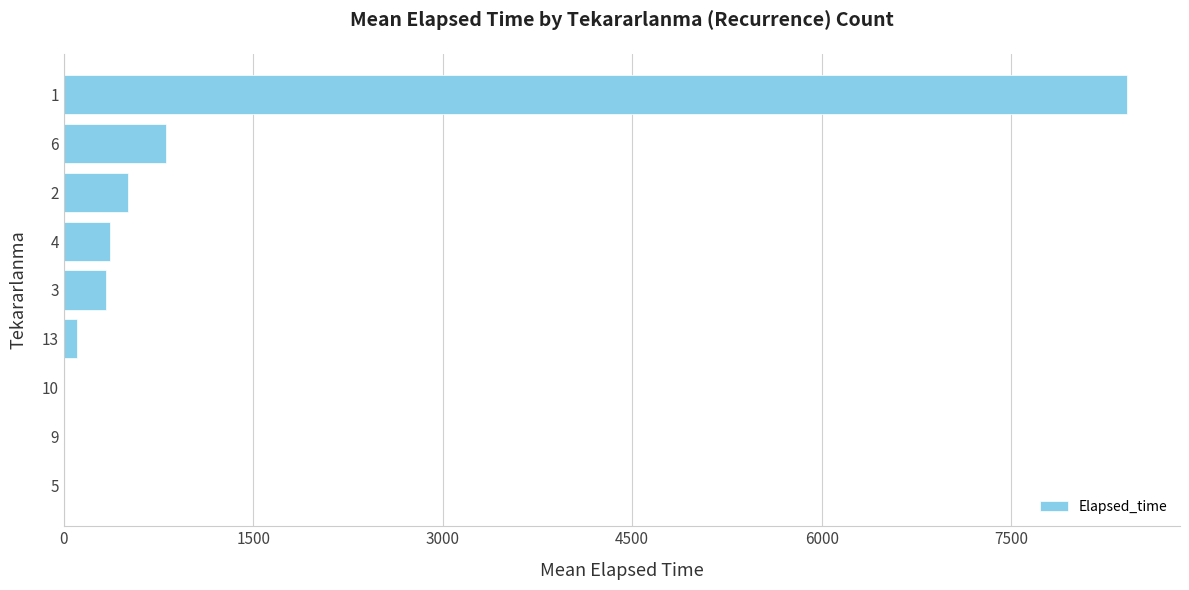

The value at 10 is 0.0. True or false?

True